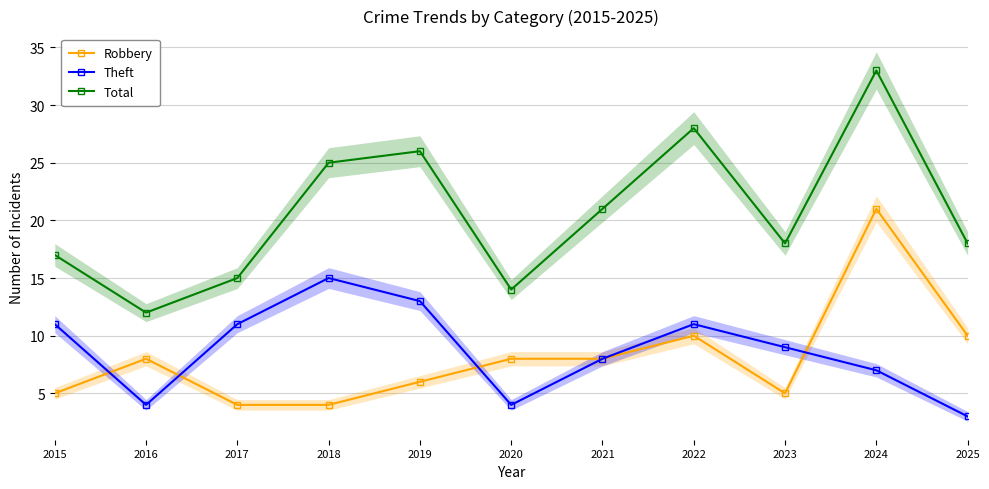

Is it true that Theft equals 3 at 2017?

False